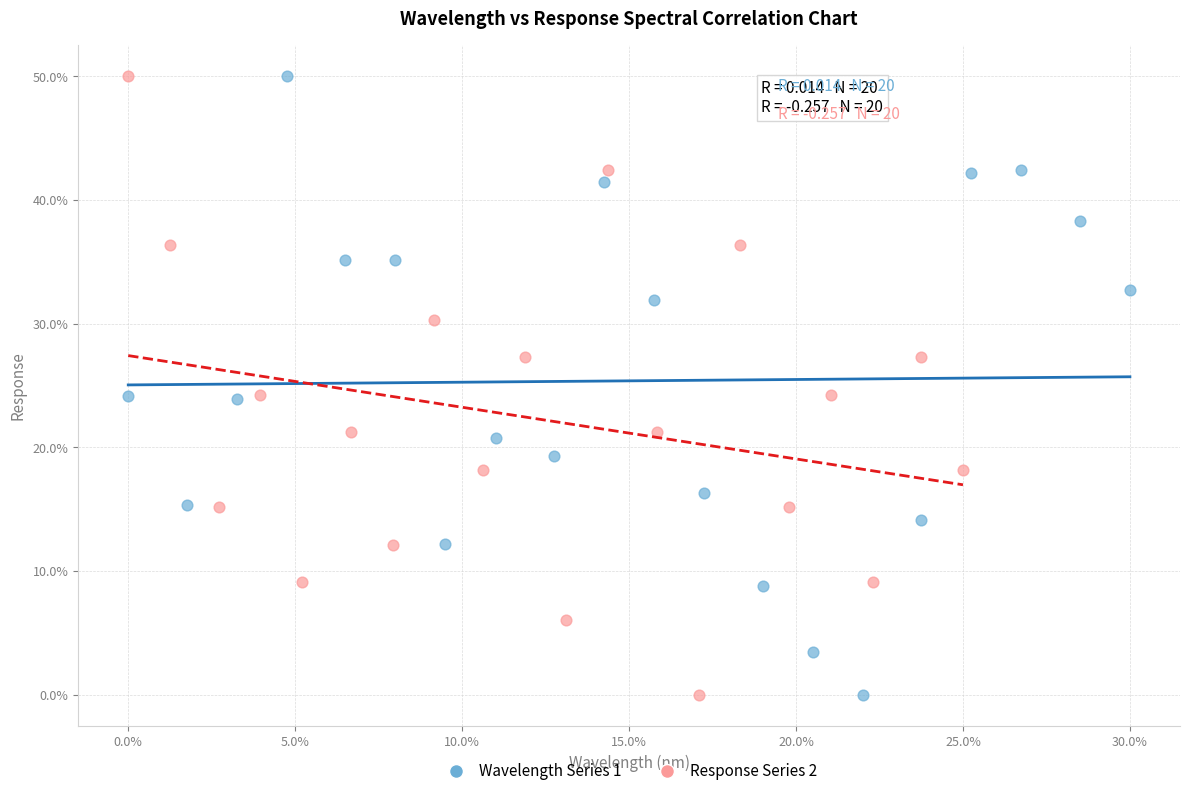

What are all the series names shown in the legend?

Wavelength Series 1, Response Series 2